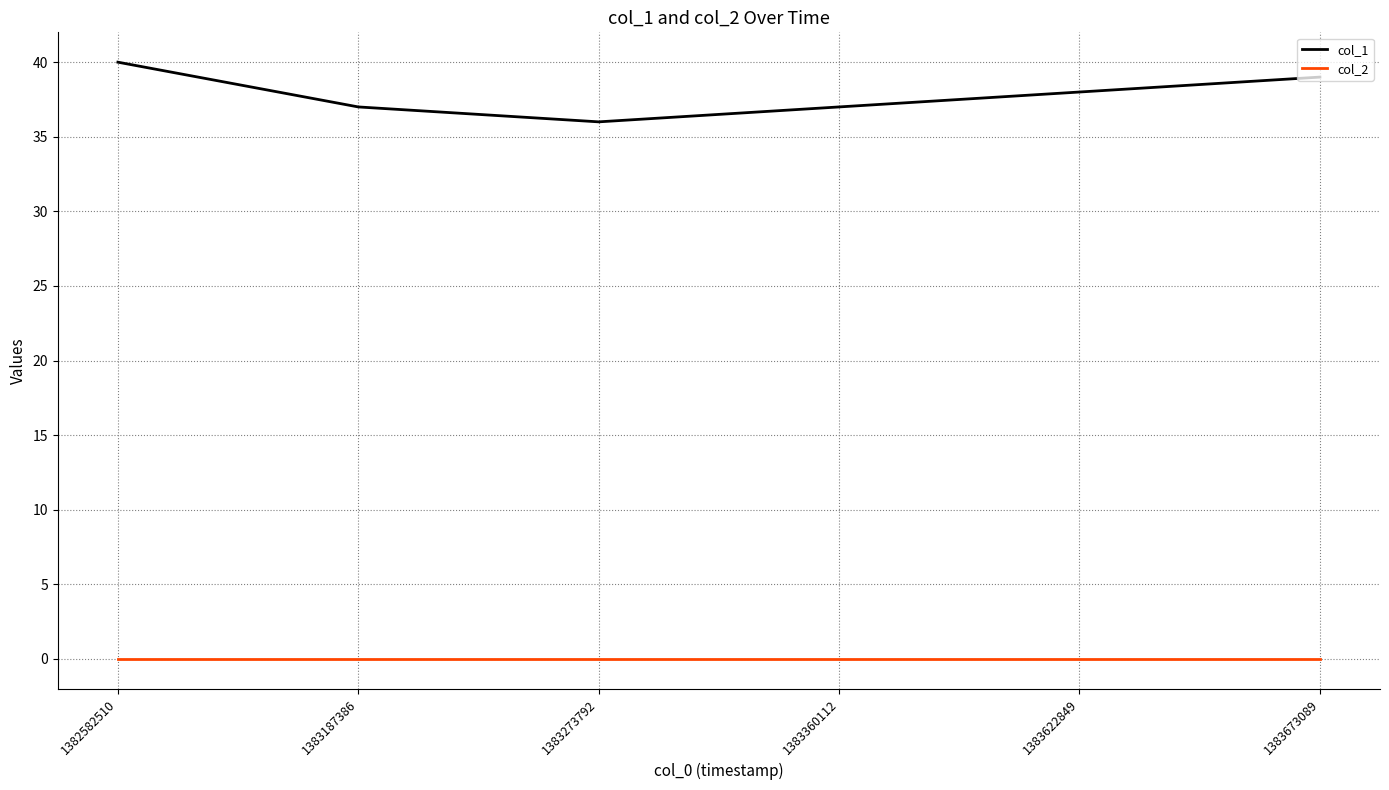

True or false: col_1 and col_2 cross at least once.

False